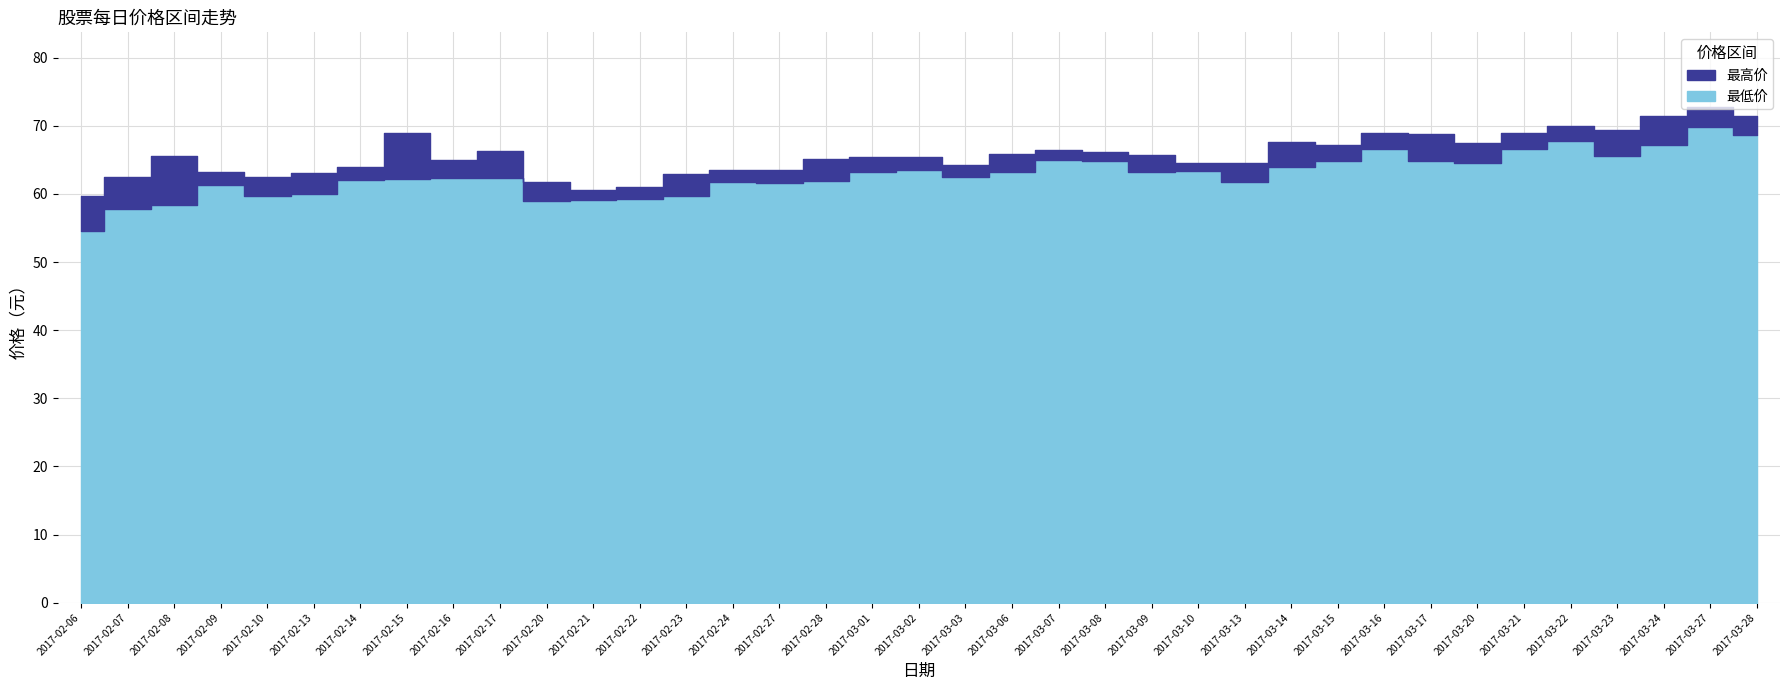

Is the value of 最高价 at 2017-02-08 greater than the value of 最低价 at 2017-02-21?

Yes